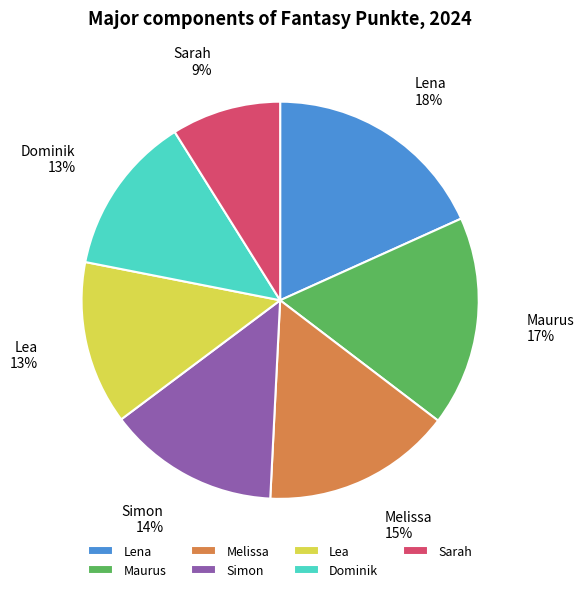

Which category has the biggest portion of the pie?

Lena